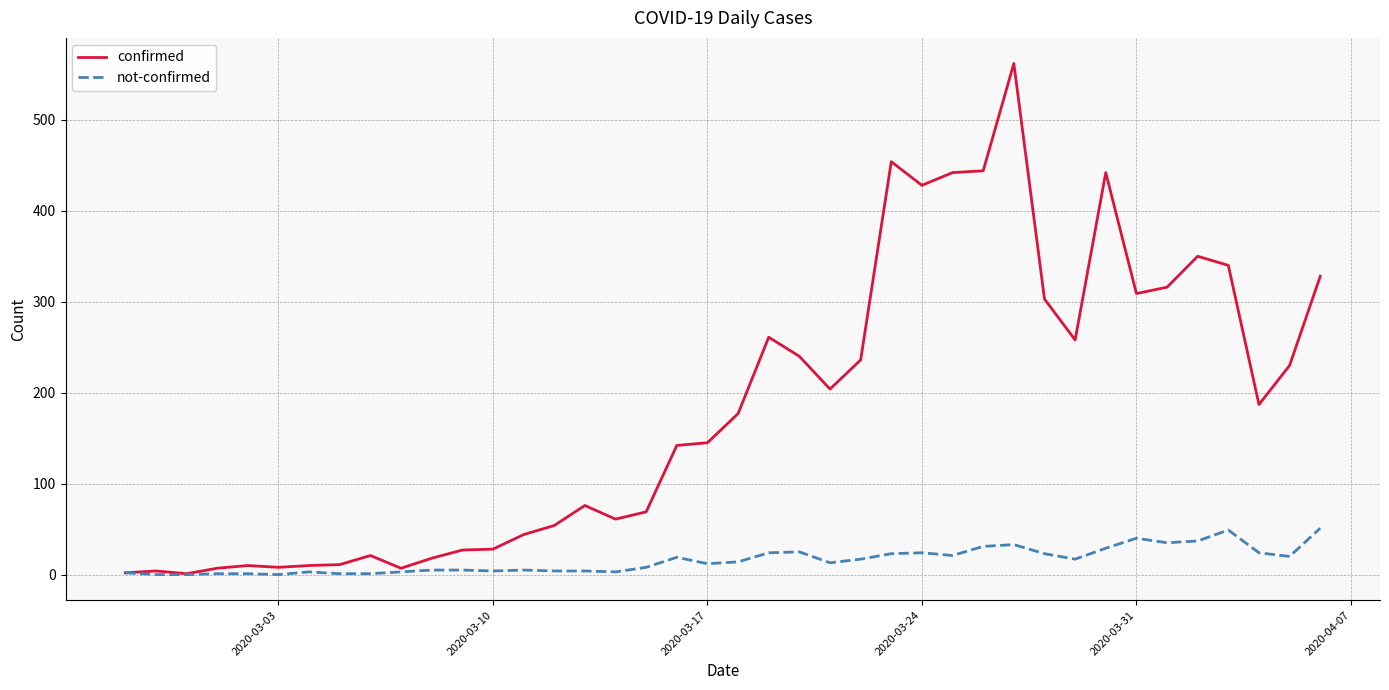

Which series has the largest range (max minus min)?

confirmed